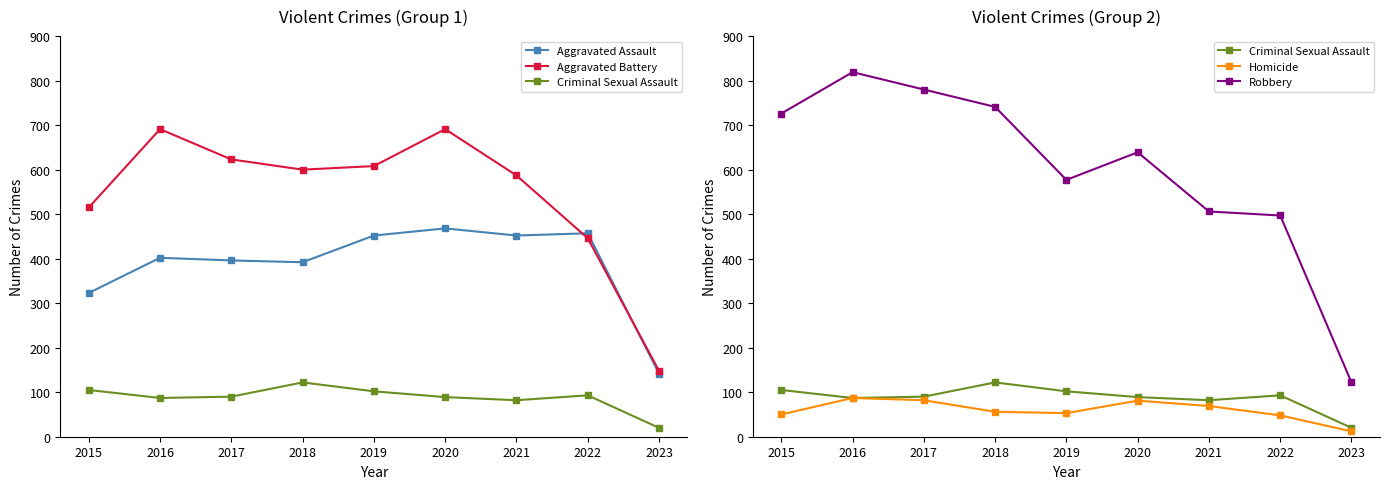

Which has a higher value, 2021 or 2018?

2021